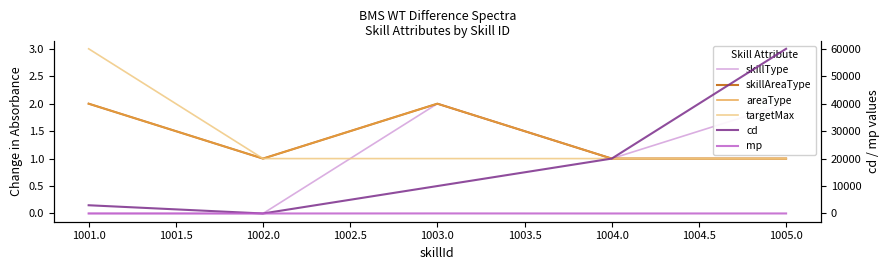

What is the difference between the second highest and second lowest values in the skillType series?

2